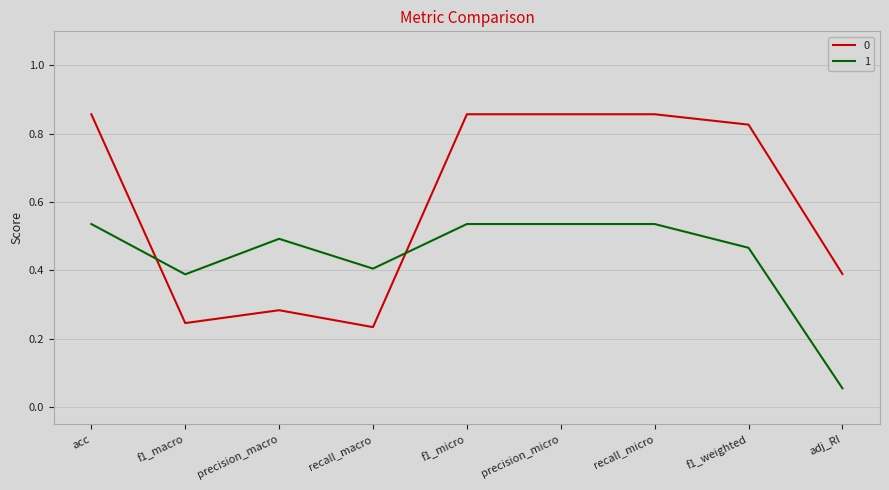

The value of 1 at recall_macro is 0.4. True or false?

True